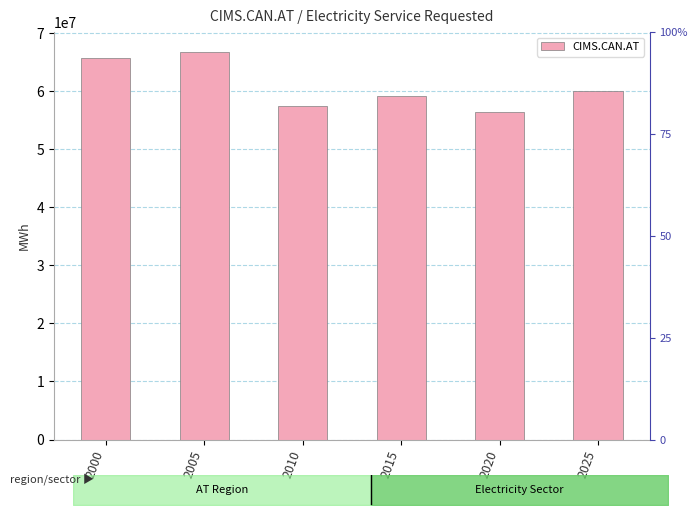

Are the bars grouped side by side (vs. stacked)?

No